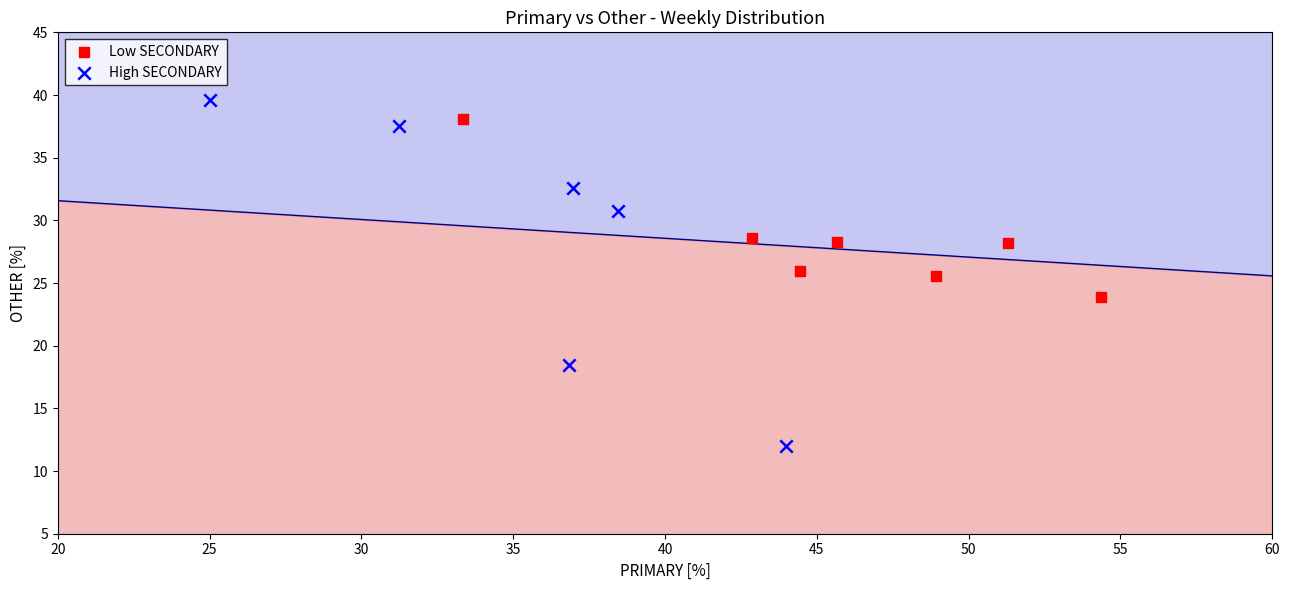

What are all the series names shown in the legend?

Low SECONDARY, High SECONDARY